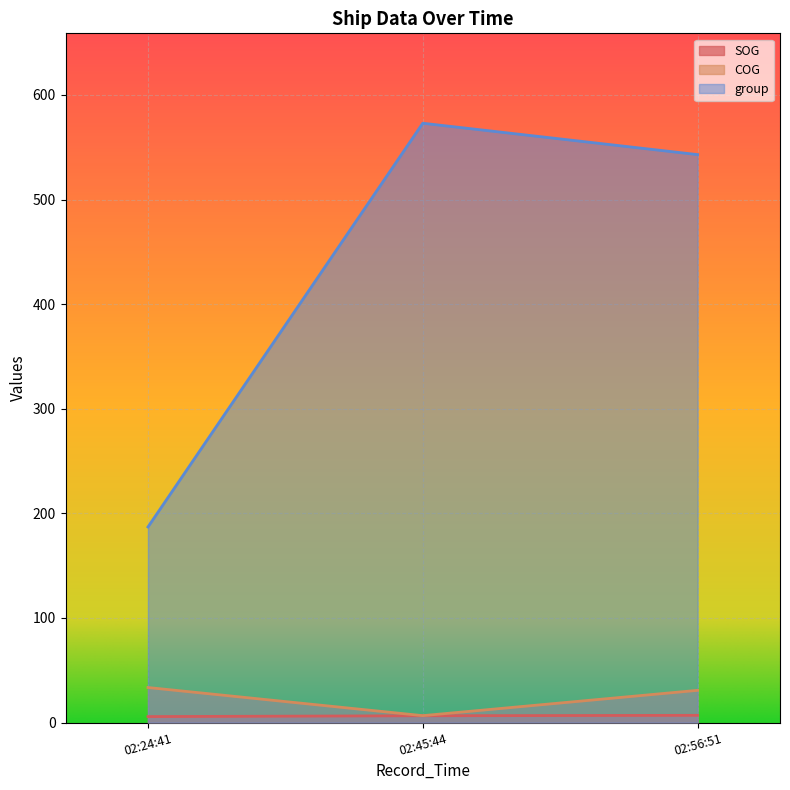

The value of group at 02:24:41 is 187.0. True or false?

True